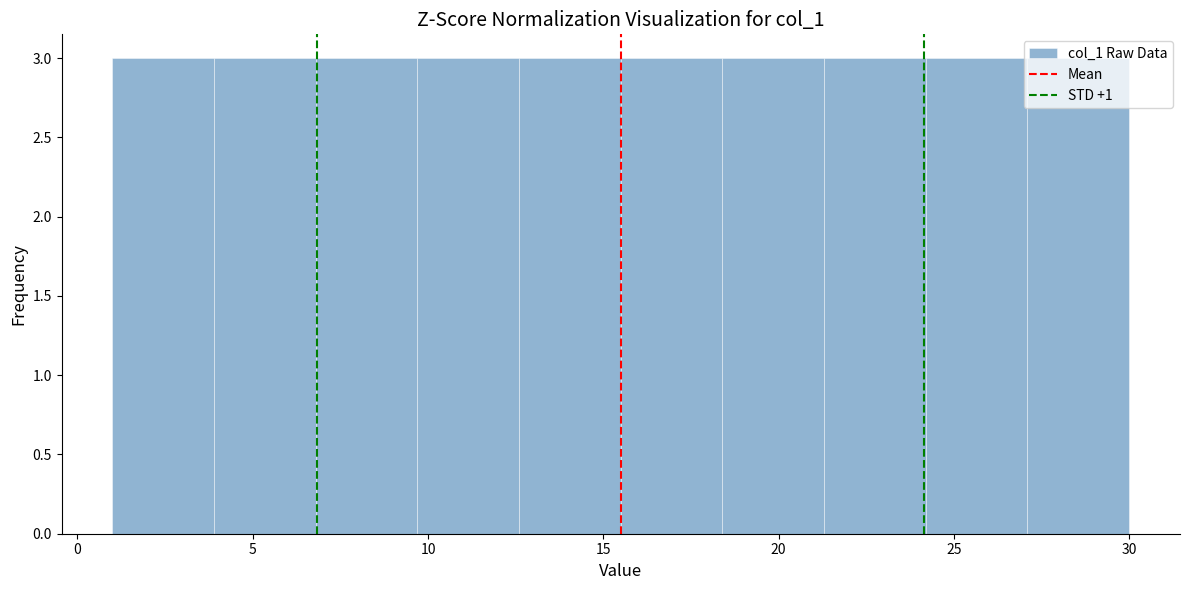

Reading left to right, list every bar in this chart as the range it spans on the x-axis followed by its height. Neither the bar edges nor the heights are printed on the chart, so give them approximately, as read against the axes.

1.0 to 3.9: 3
3.9 to 6.8: 3
6.8 to 9.7: 3
9.7 to 12.6: 3
12.6 to 15.5: 3
15.5 to 18.4: 3
18.4 to 21.3: 3
21.3 to 24.2: 3
24.2 to 27.1: 3
27.1 to 30.0: 3